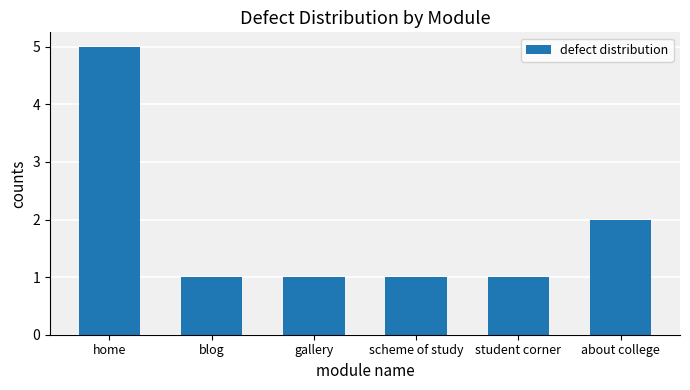

Approximately how many times larger is the value at gallery compared to blog?

1.0